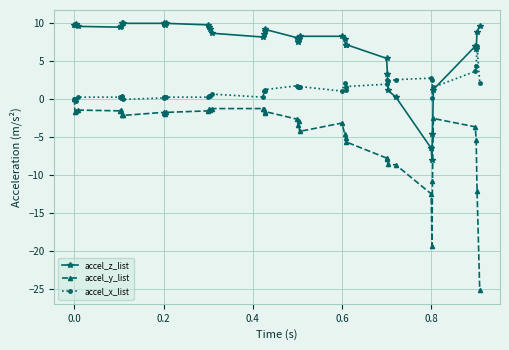

What is the value of the accel_x_list point at the 32nd from the left?

2.5